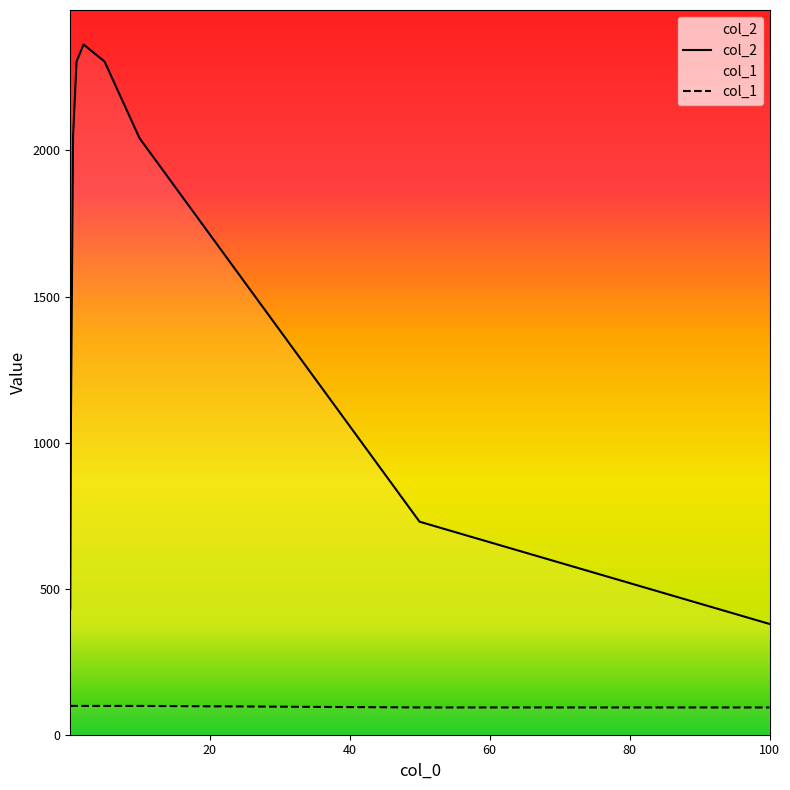

What position from the right is 100?

1